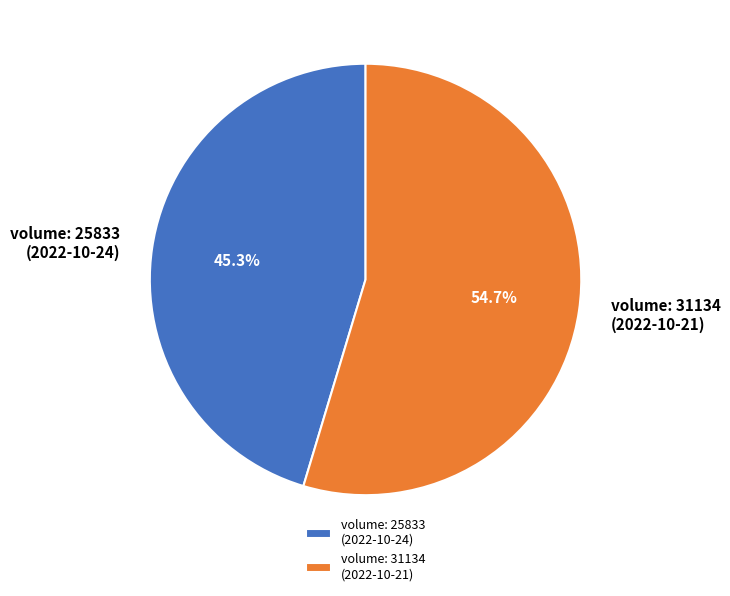

What is the ratio of the value at volume: 31134 (2022-10-21) to the value at volume: 25833 (2022-10-24)?

1.2